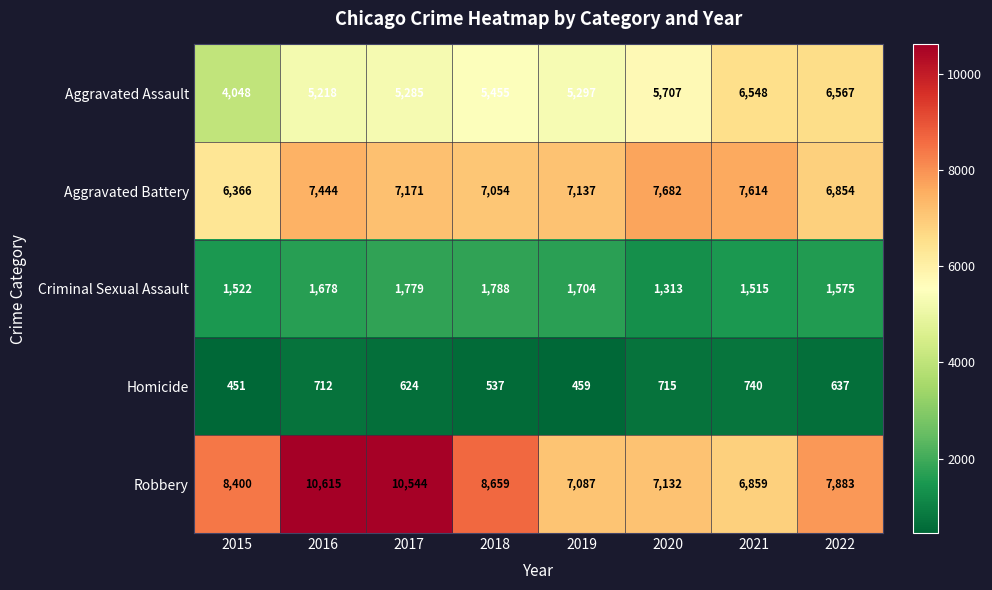

How many distinct data groups are displayed?

5